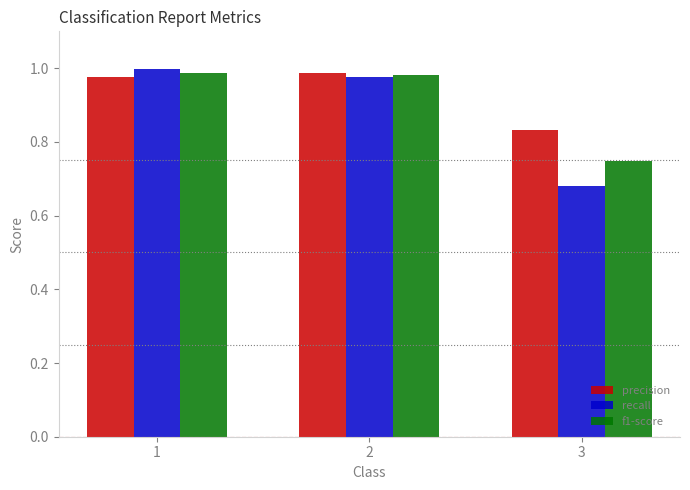

How many distinct data groups are displayed?

3